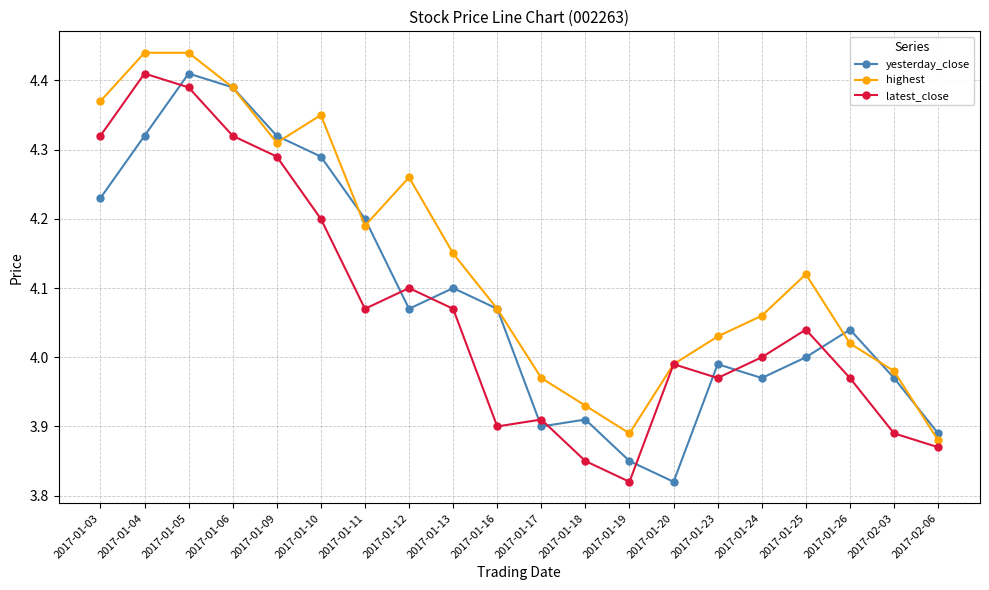

What is the difference between the second highest and minimum values in the highest series?

0.6